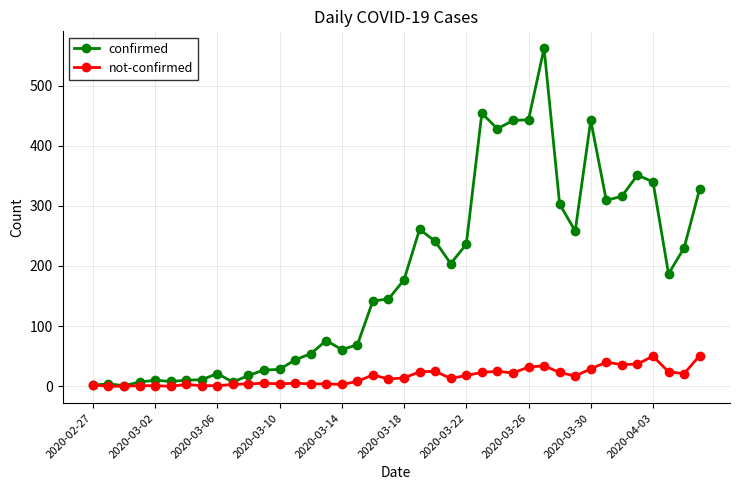

What is the highest value of the confirmed series?

562